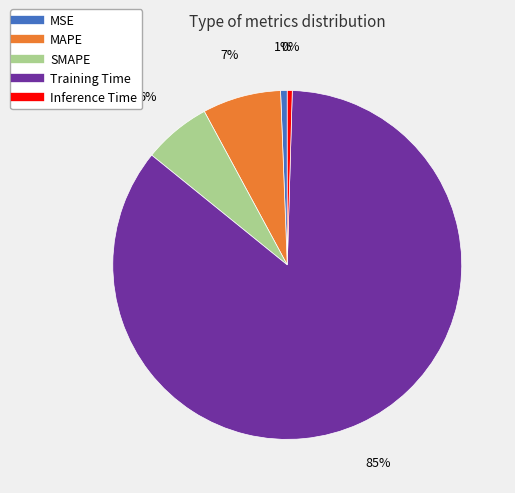

To the nearest percent, what percentage of the pie is MSE?

1%